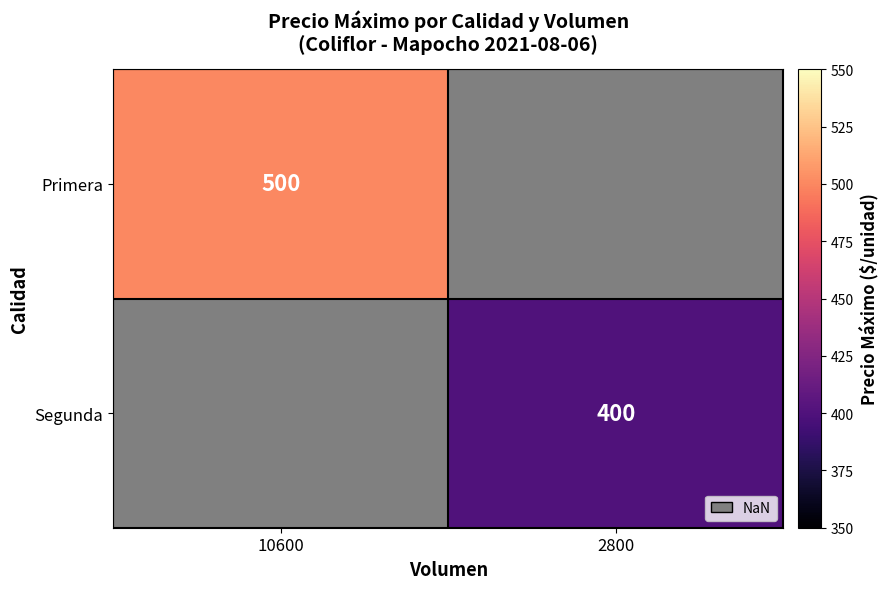

Which category has the lowest value in the Segunda series?

10600